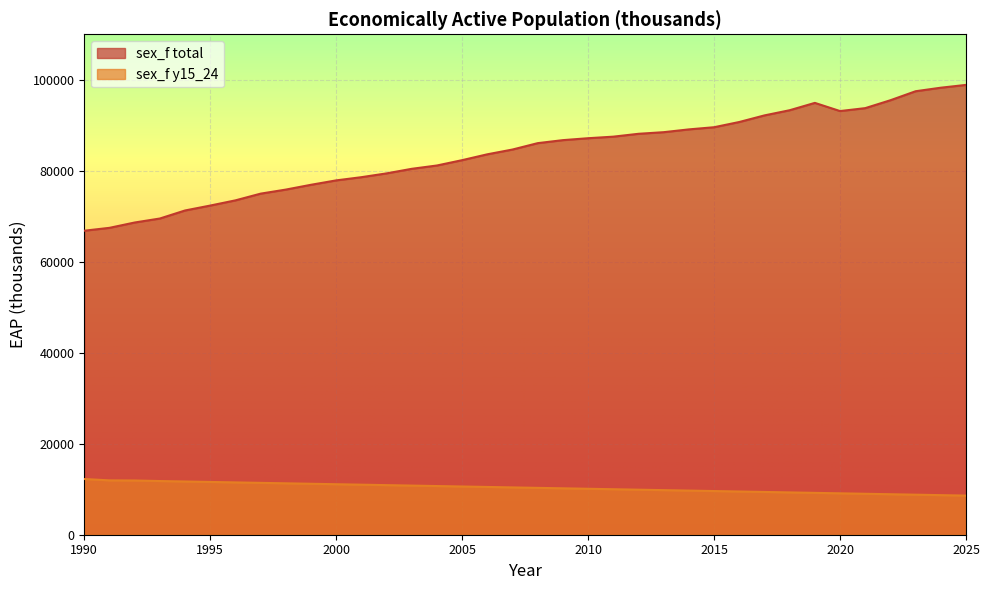

Is the value of sex_f y15_24 at 2023 greater than the value of sex_f total at 2006?

No